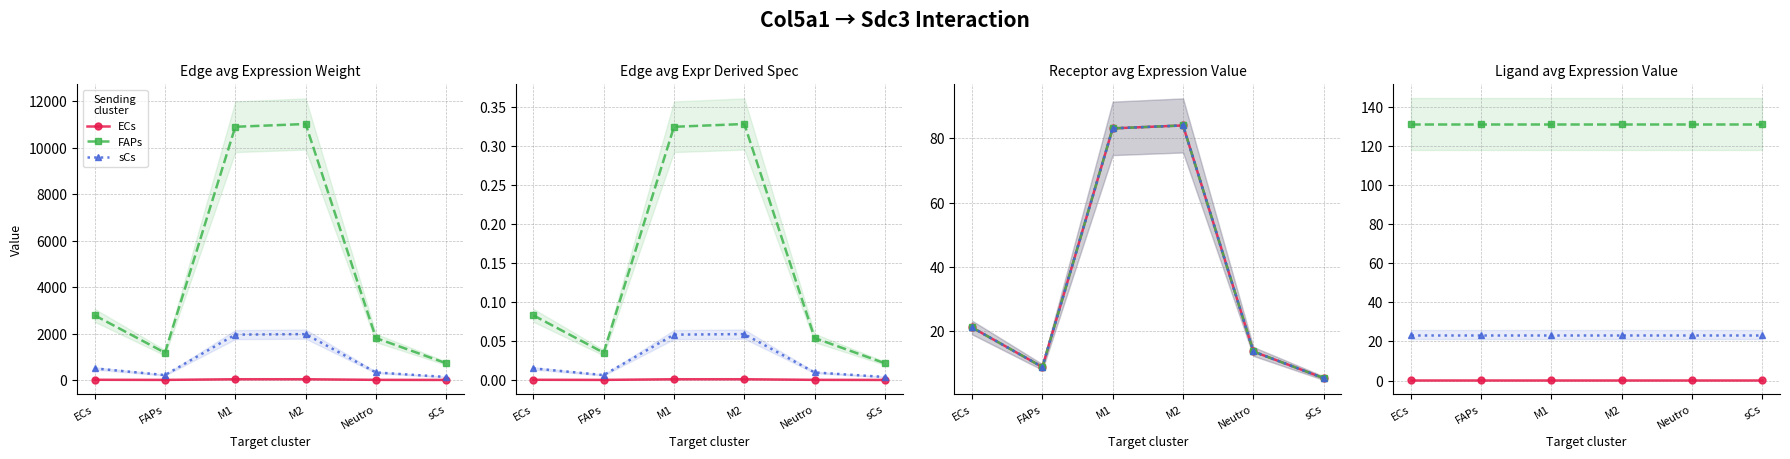

What is the label of the 5th point from the right?

FAPs